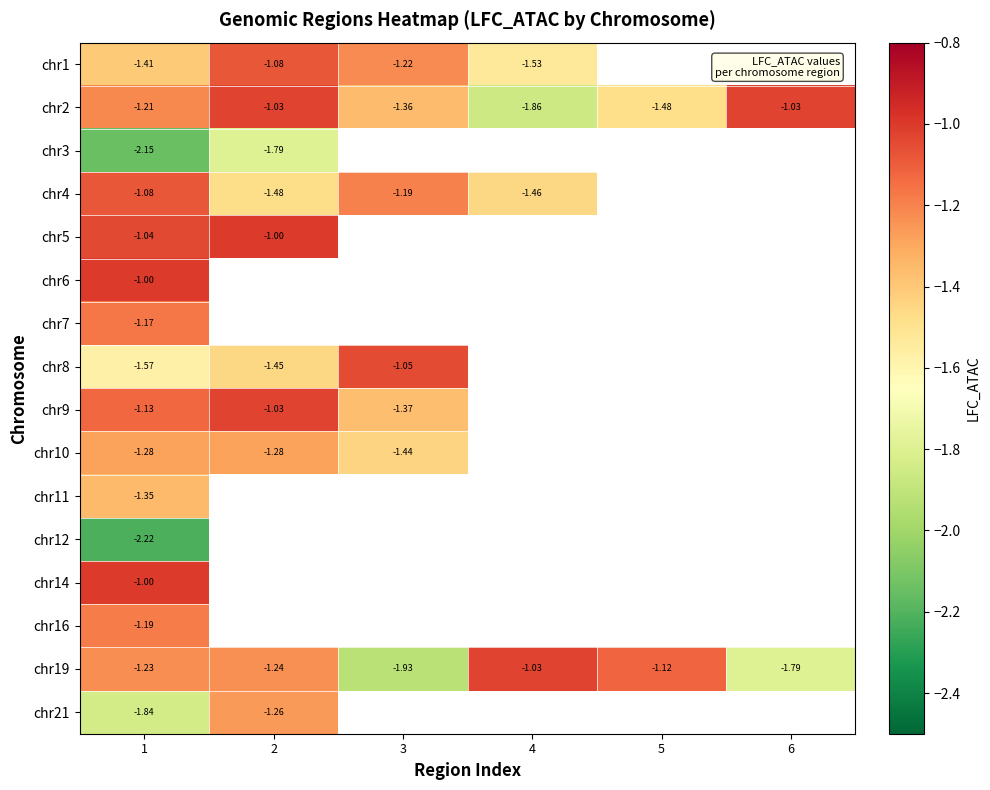

True or false: chr2 has a value of -1.7 at 2.

False